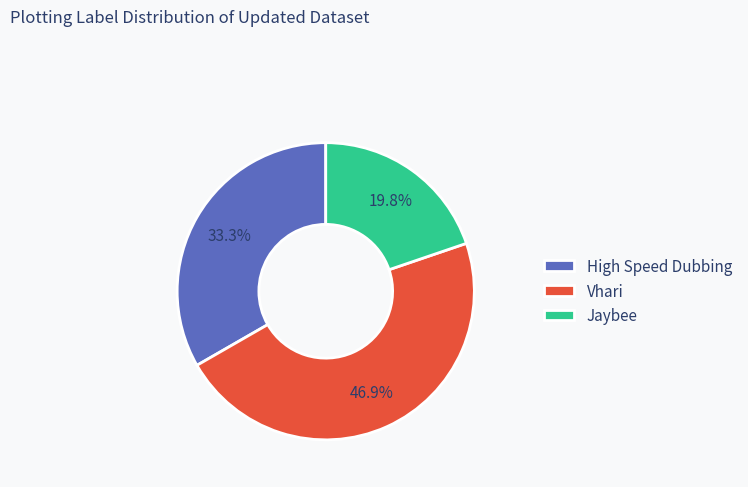

To the nearest percent, what portion does Jaybee represent?

20%